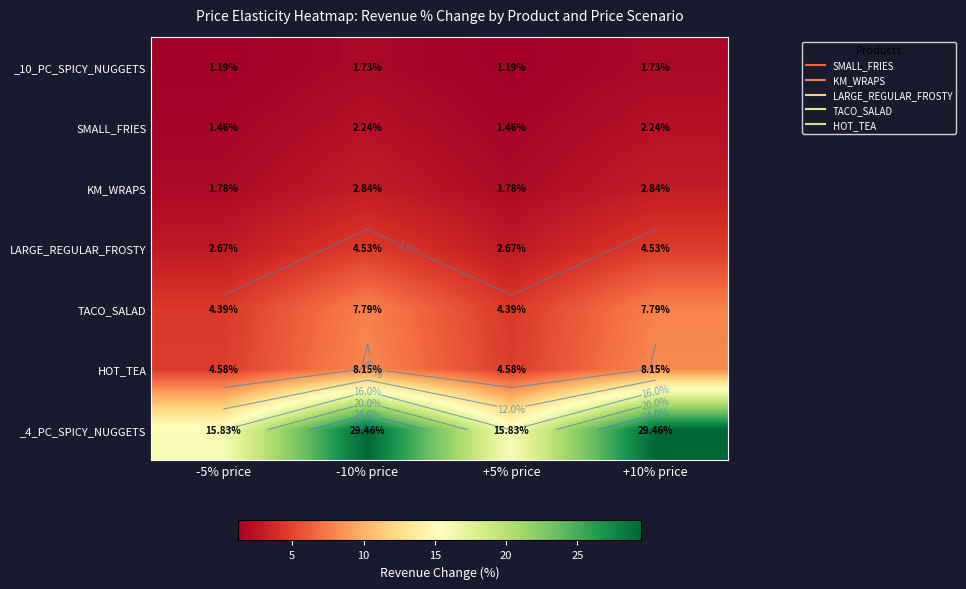

What is the maximum value shown in the chart?

29.5